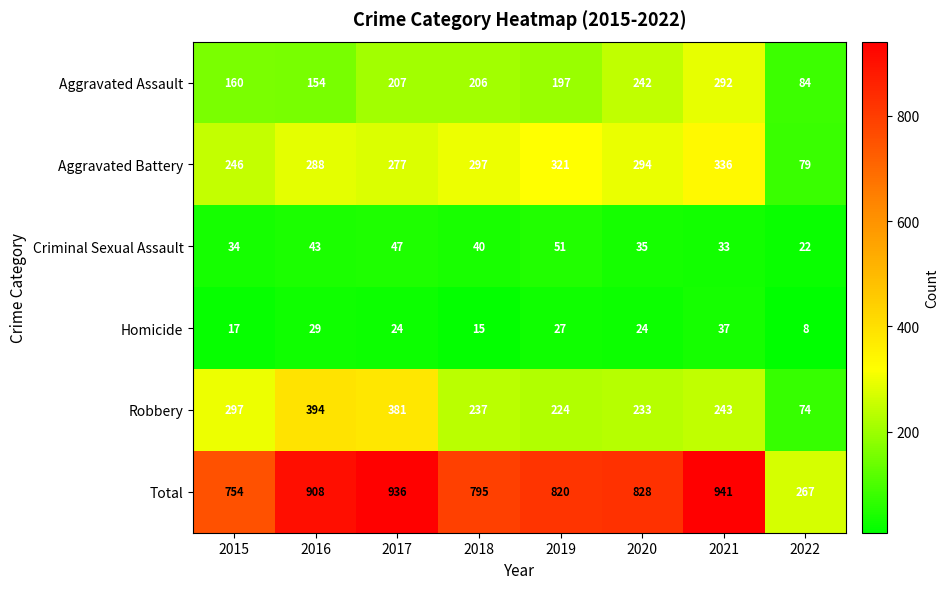

Rank the series at 2018 from lowest to highest value.

Homicide, Criminal Sexual Assault, Aggravated Assault, Robbery, Aggravated Battery, Total